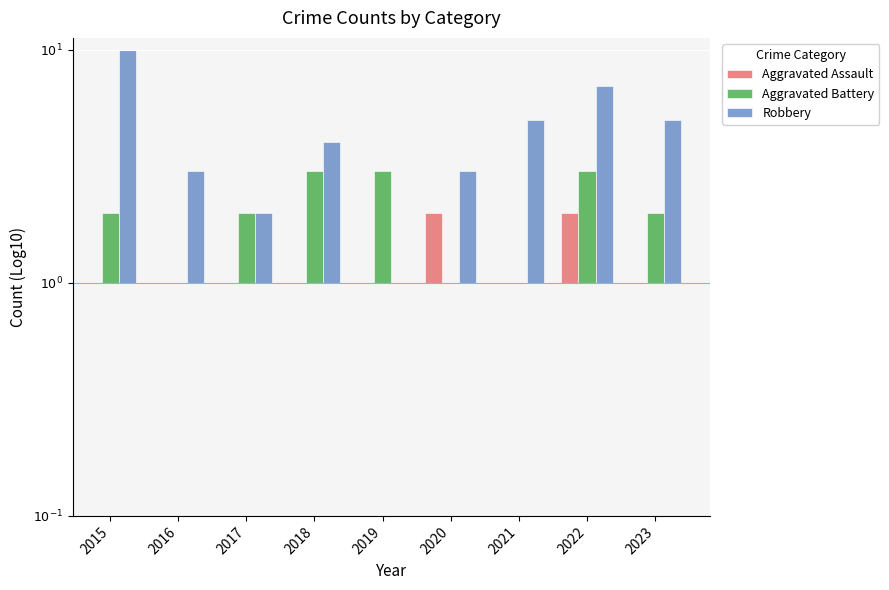

At which label does Aggravated Assault first exceed 0?

2020